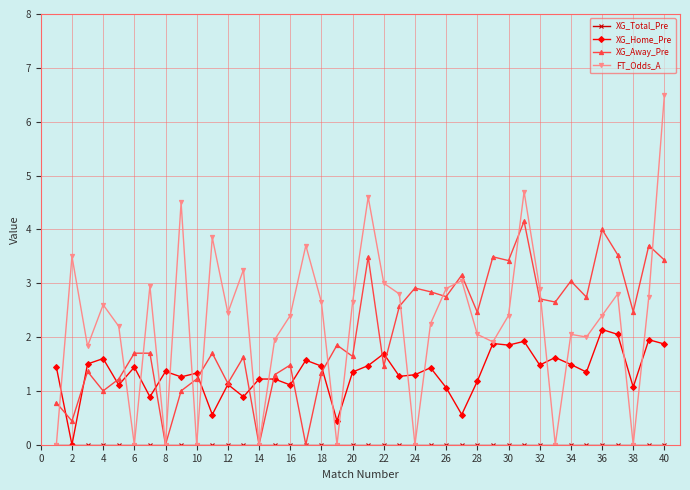

True or false: FT_Odds_A has more than 1 interior local peaks.

True